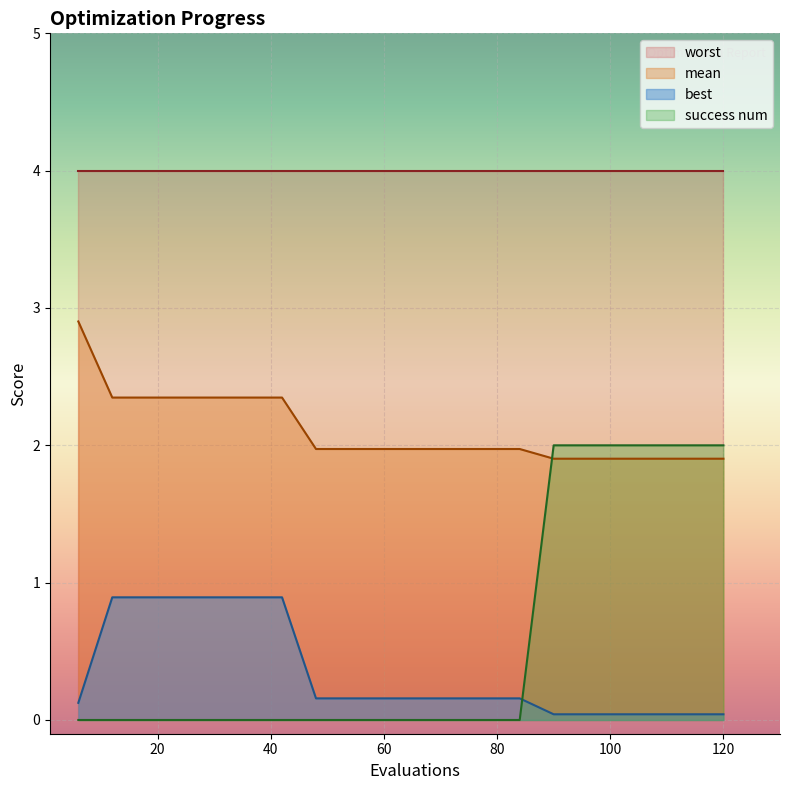

How many lines are shown in the chart?

4